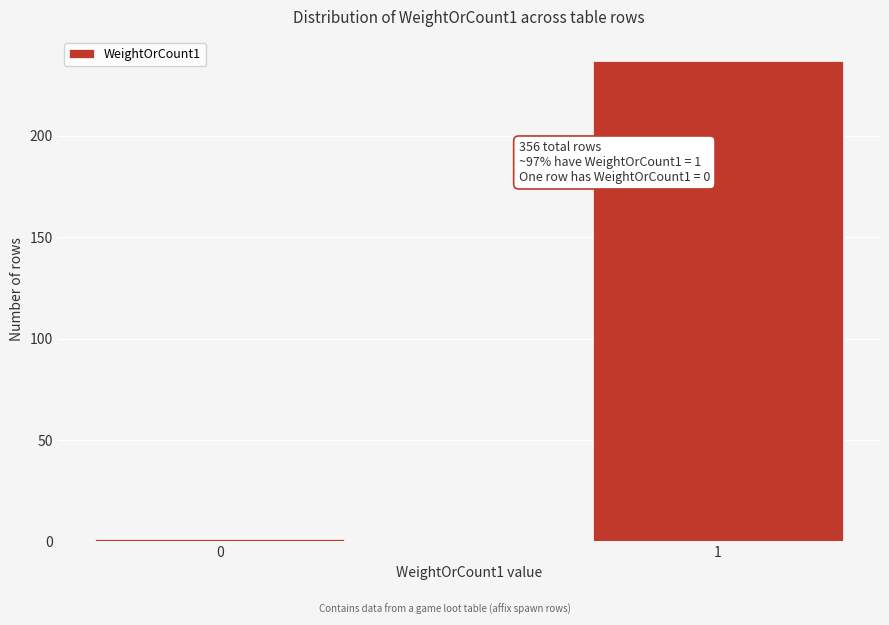

Reading right to left, transcribe all the data shown in this chart.

237	1